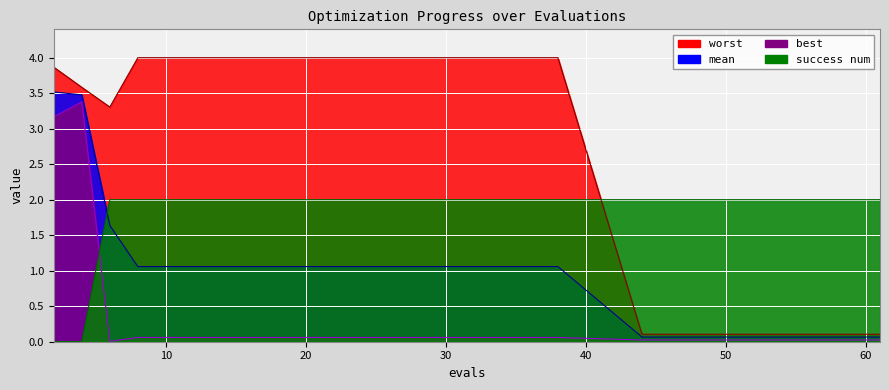

Reading left to right, extract all data points from this chart.

mean: 2=3.5	4=3.5	6=1.6	8=1.1	10=1.1	12=1.1	14=1.1	16=1.1	18=1.1	20=1.1	22=1.1	24=1.1	25=1.1	27=1.1	29=1.1	30=1.1	32=1.1	34=1.1	36=1.1	38=1.1	44=0.1	46=0.1	48=0.1	50=0.1	52=0.1	54=0.1	56=0.1	58=0.1	60=0.1	61=0.1
best: 2=3.2	4=3.4	6=0.0	8=0.1	10=0.1	12=0.1	14=0.1	16=0.1	18=0.1	20=0.1	22=0.1	24=0.1	25=0.1	27=0.1	29=0.1	30=0.1	32=0.1	34=0.1	36=0.1	38=0.1	44=0.0	46=0.0	48=0.0	50=0.0	52=0.0	54=0.0	56=0.0	58=0.0	60=0.0	61=0.0
worst: 2=3.9	4=3.6	6=3.3	8=4.0	10=4.0	12=4.0	14=4.0	16=4.0	18=4.0	20=4.0	22=4.0	24=4.0	25=4.0	27=4.0	29=4.0	30=4.0	32=4.0	34=4.0	36=4.0	38=4.0	44=0.1	46=0.1	48=0.1	50=0.1	52=0.1	54=0.1	56=0.1	58=0.1	60=0.1	61=0.1
success num: 2=0.0	4=0.0	6=2.0	8=2.0	10=2.0	12=2.0	14=2.0	16=2.0	18=2.0	20=2.0	22=2.0	24=2.0	25=2.0	27=2.0	29=2.0	30=2.0	32=2.0	34=2.0	36=2.0	38=2.0	44=2.0	46=2.0	48=2.0	50=2.0	52=2.0	54=2.0	56=2.0	58=2.0	60=2.0	61=2.0